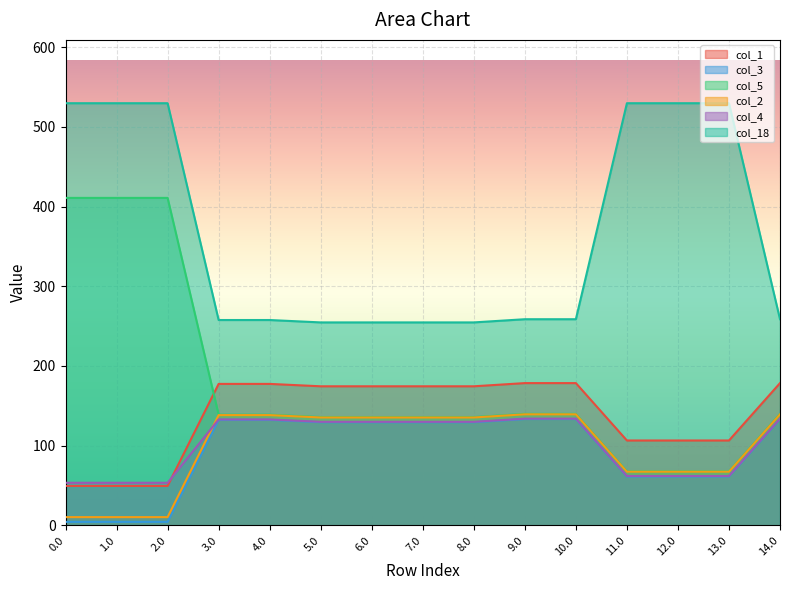

The value of col_2 at 12.0 is 117.6. True or false?

False